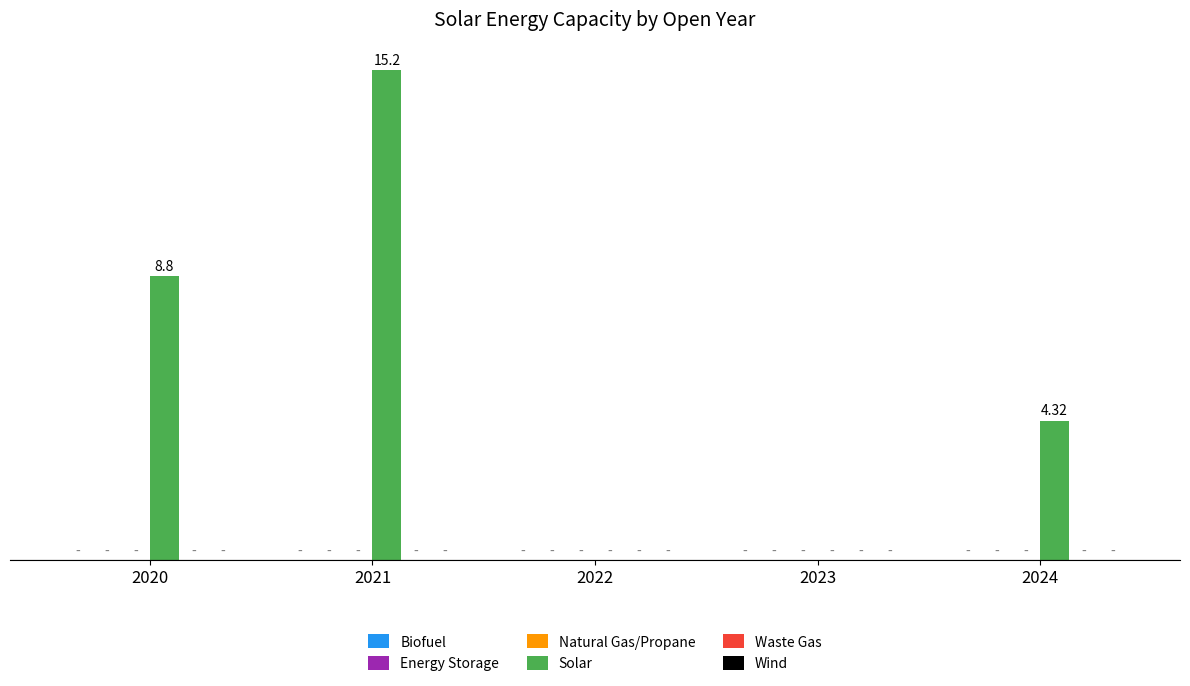

Which has a higher value, 2021 or 2020?

2021